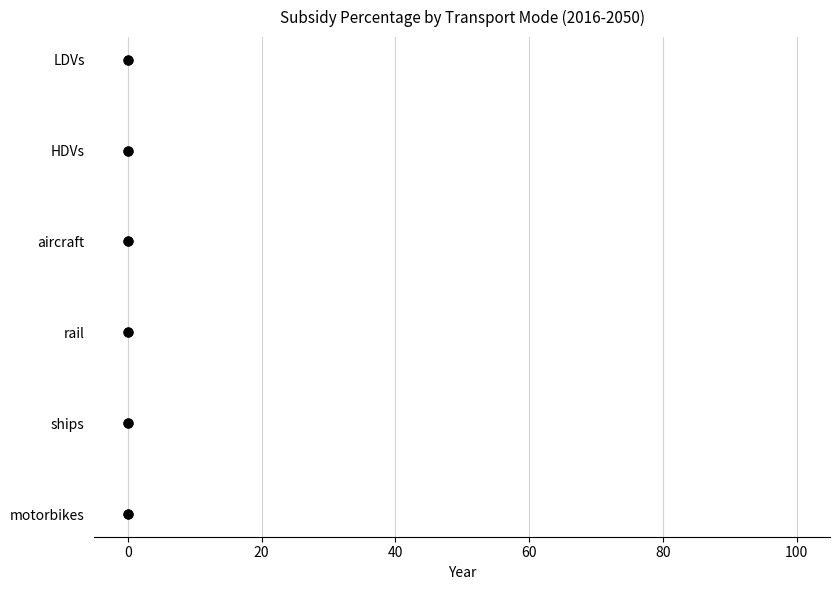

Which series contains the lowest Y value?

motorbikes